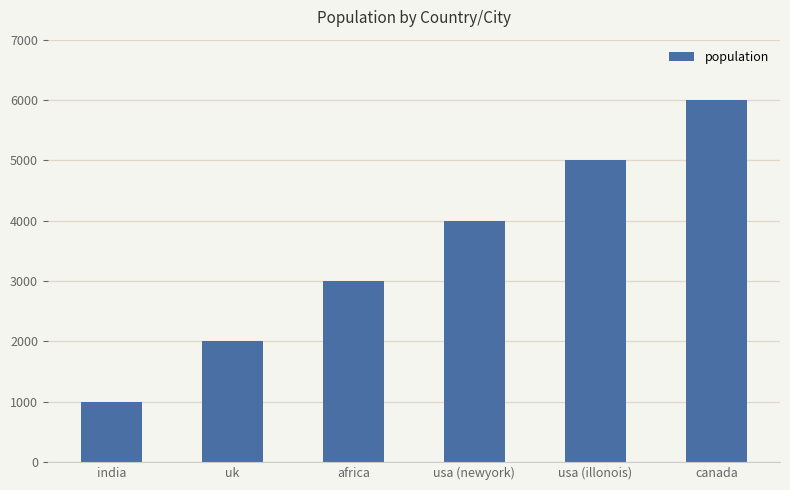

List the labels in order of value, smallest first.

india, uk, africa, usa (newyork), usa (illonois), canada